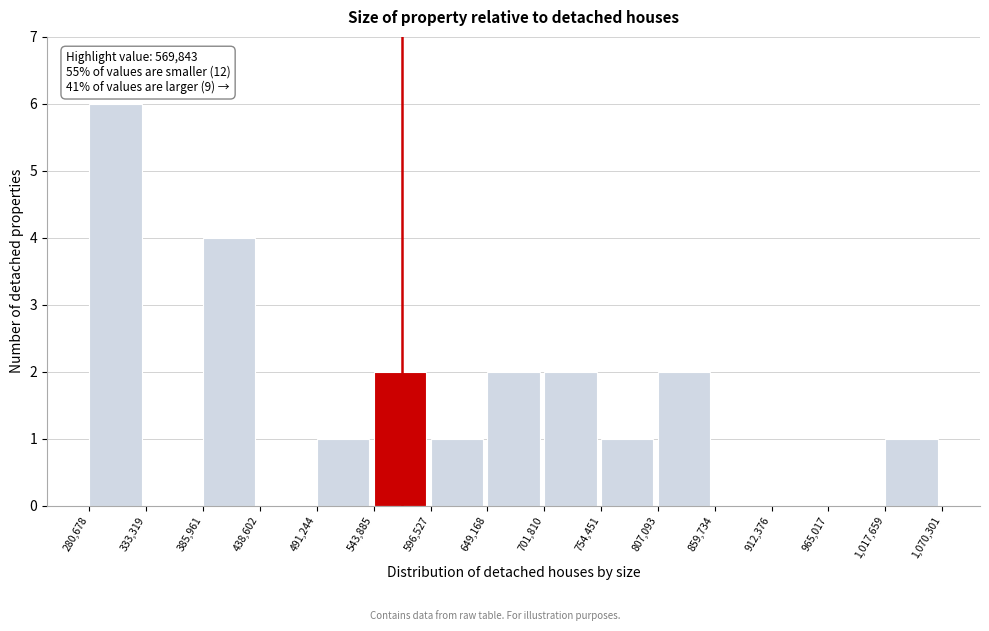

Which range on the x-axis has the tallest bar?

280,678 to 333,319